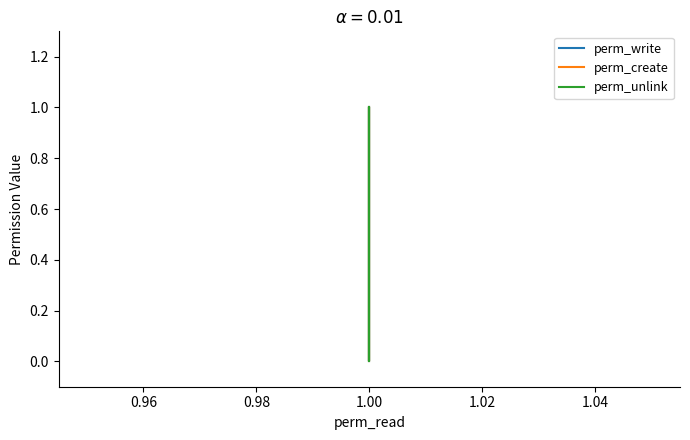

True or false: perm_create has more than 2 interior local peaks.

False